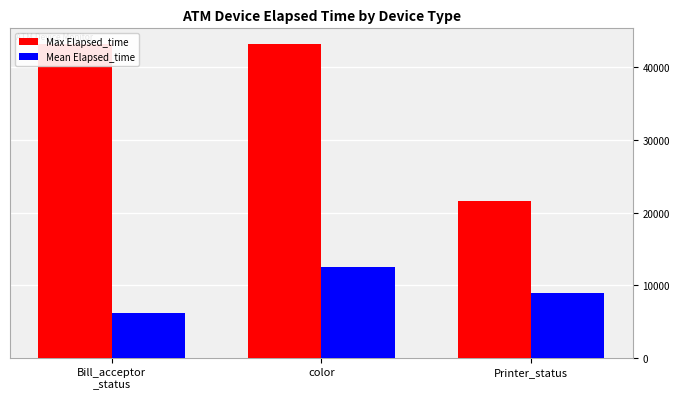

Between Bill_acceptor
_status and Printer_status, which is larger?

Bill_acceptor
_status